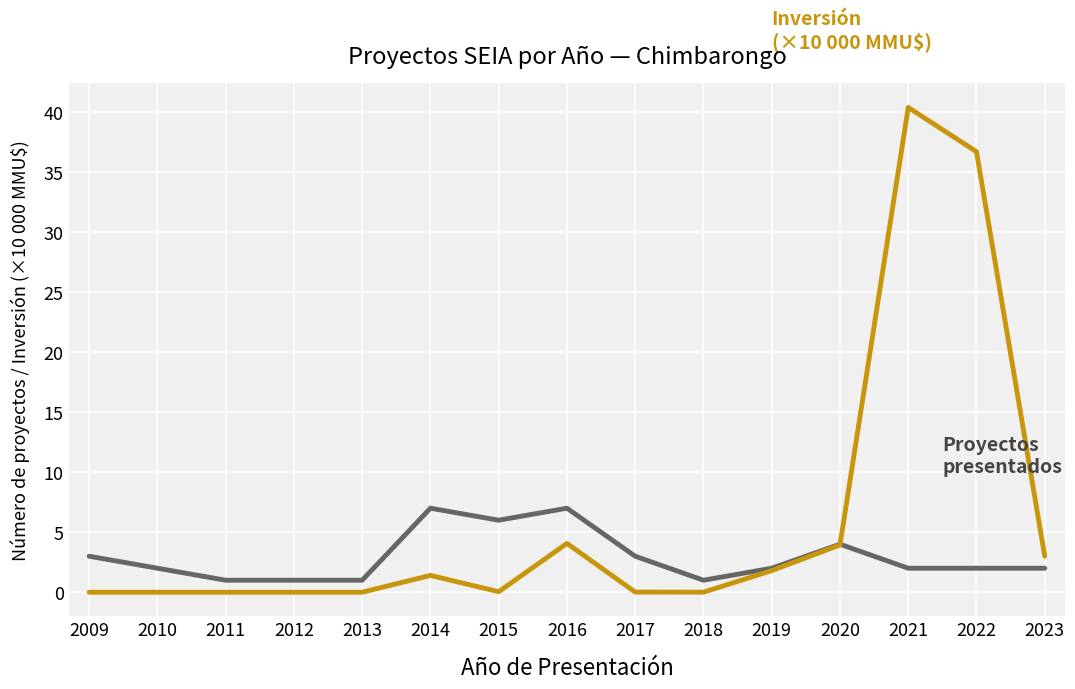

What is the spread (max minus min) of values at 2011?

1.0